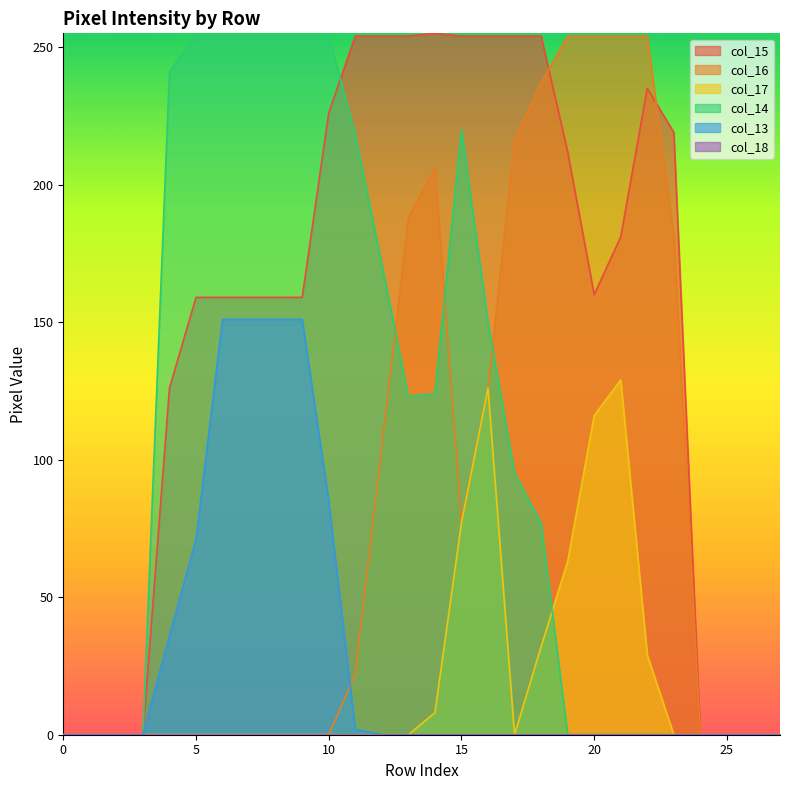

Which category has the highest value in the col_17 series?

21